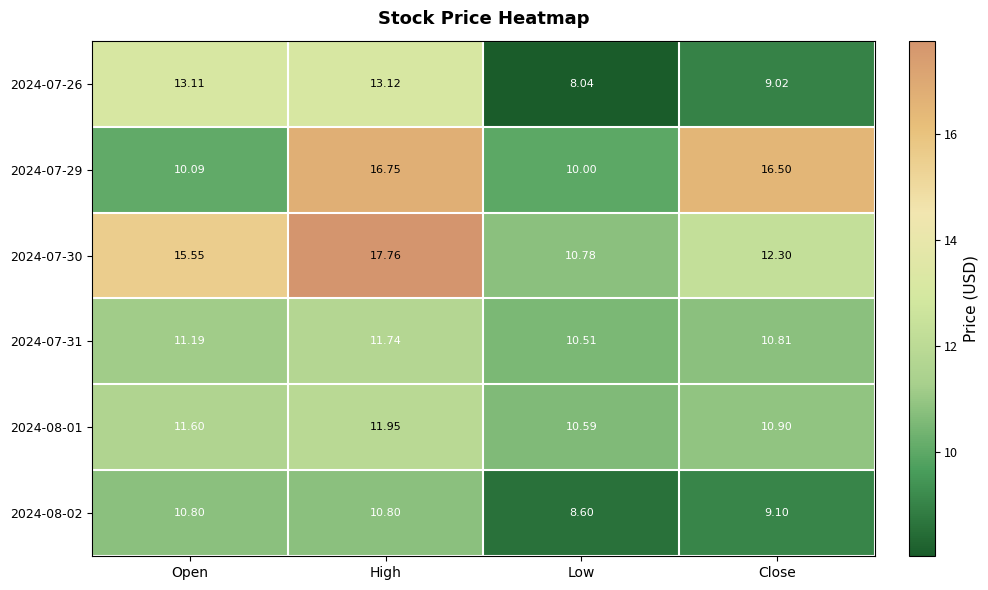

At which label is 2024-07-26 closest to 10?

Close